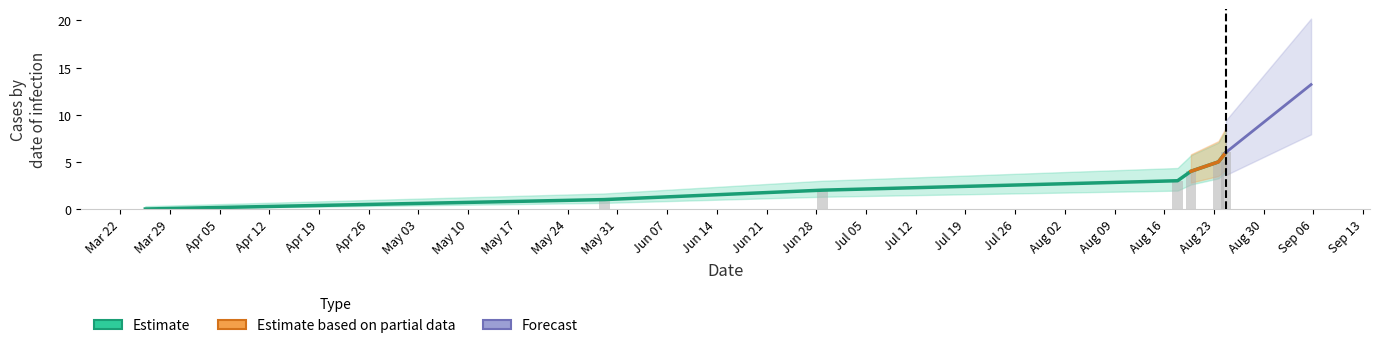

Is it true that the value at 6 is 11?

False